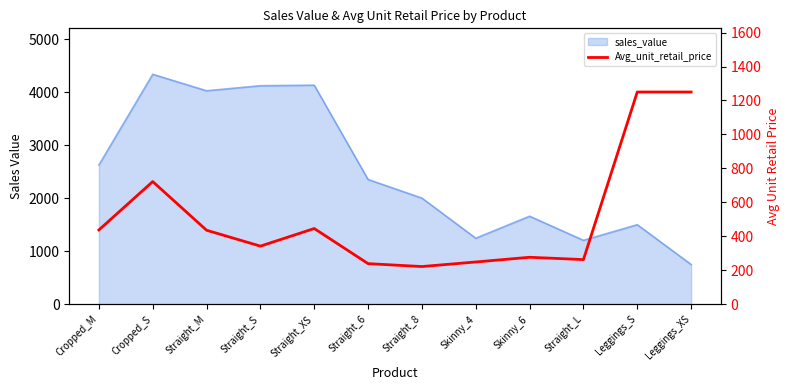

What is the label of the 2nd point from the right?

Leggings_S